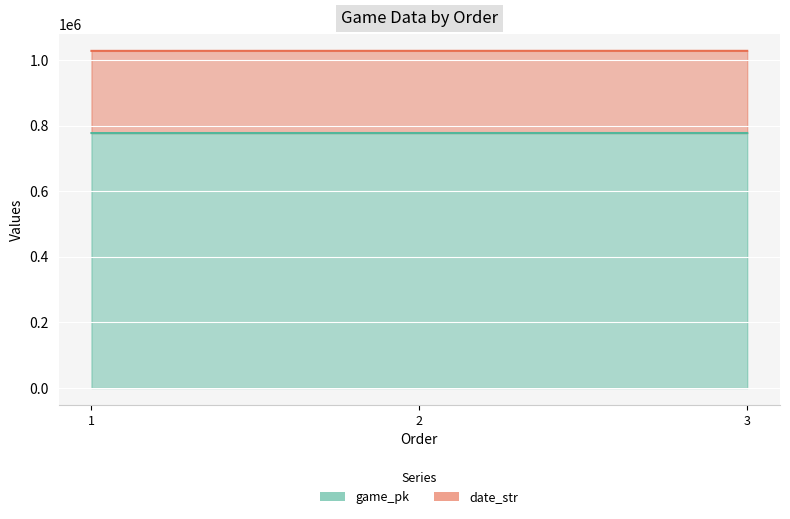

True or false: game_pk has a value of 777654 at 3.

True